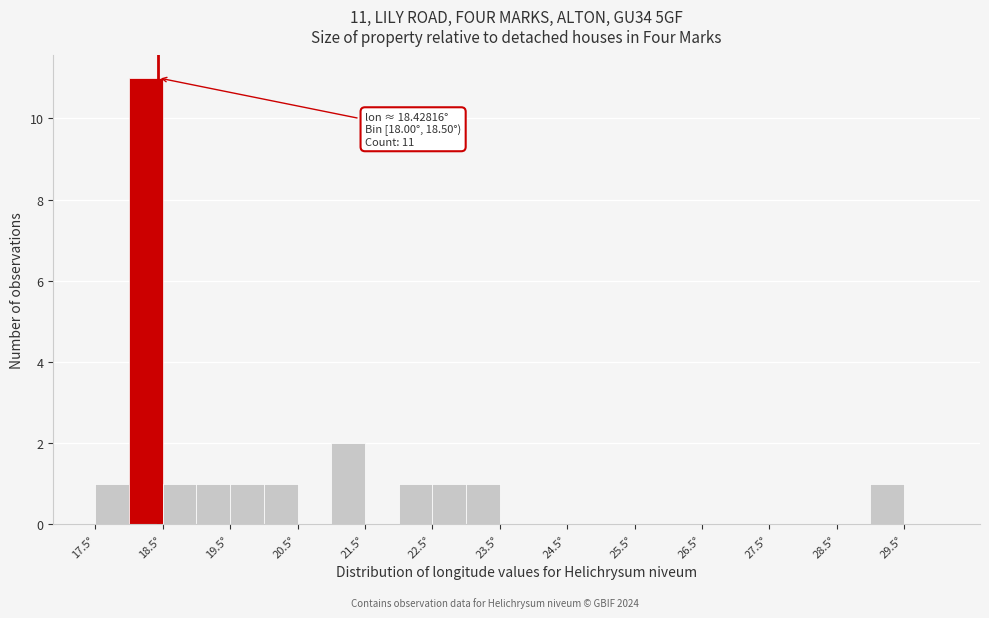

Over which range of the x-axis is the bar tallest?

18.0 to 18.5